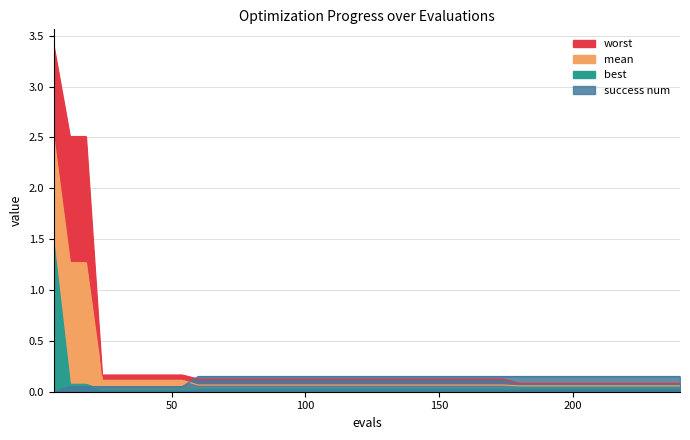

The mean series shows 0.0 at 42. True or false?

False